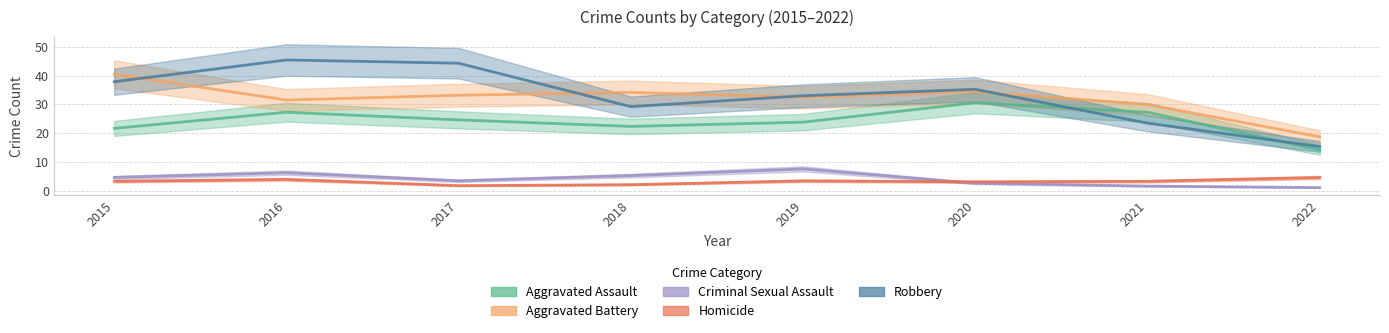

Between 2017 and 2018, which is larger?

2017